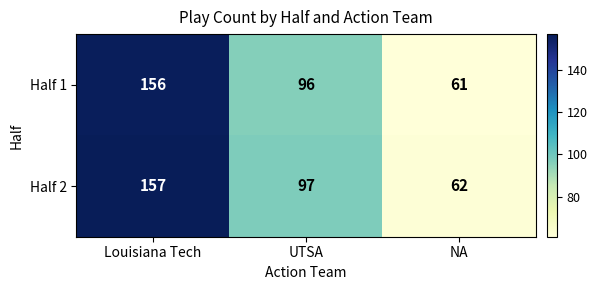

Count the Half 1 values in the range 61 to 156.

3